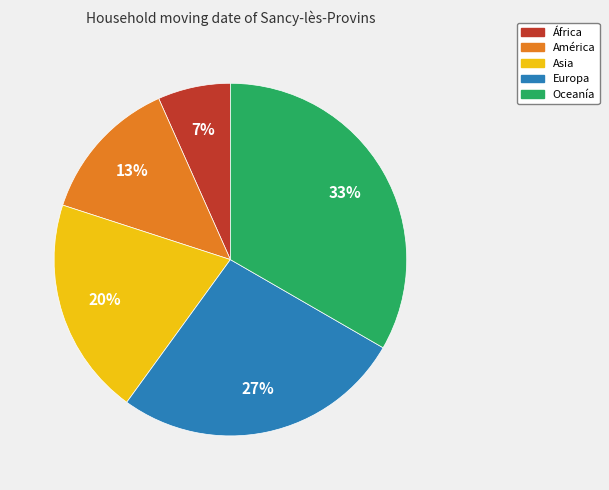

To the nearest percent, what is the difference between the Europa and África slice percentages?

20%